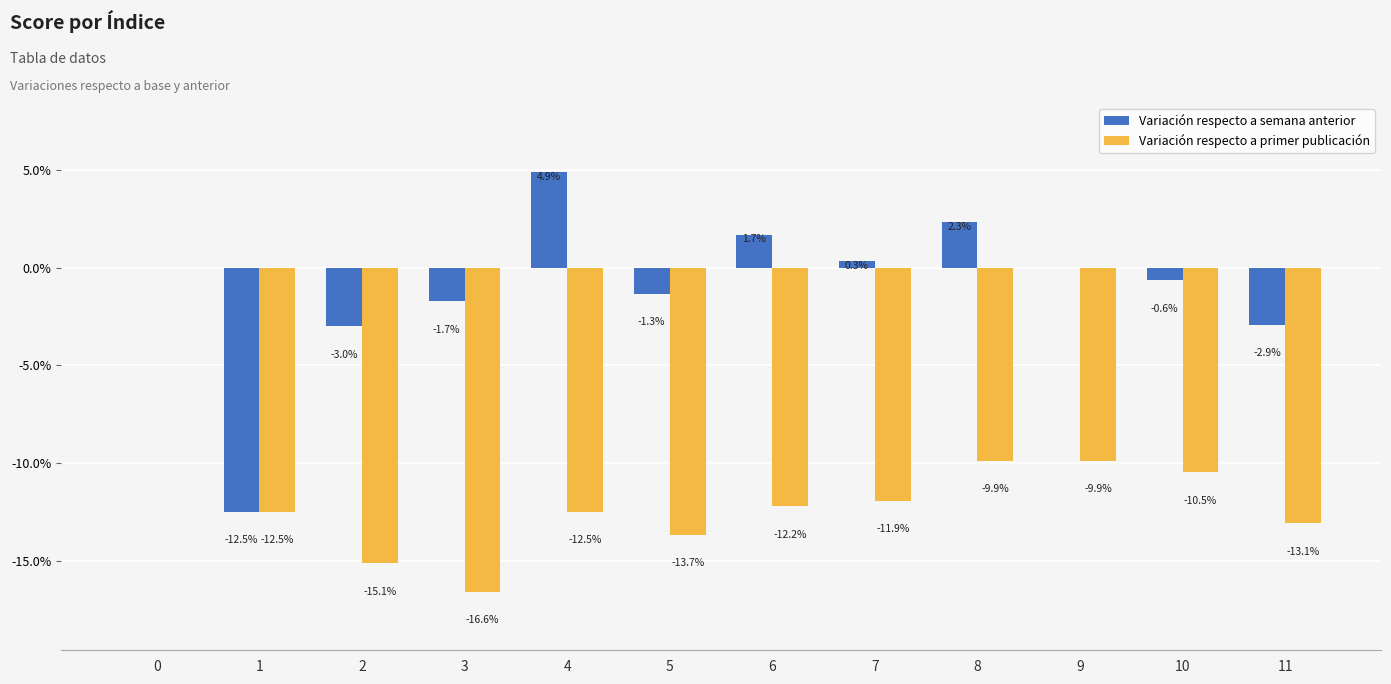

How many distinct data groups are displayed?

2